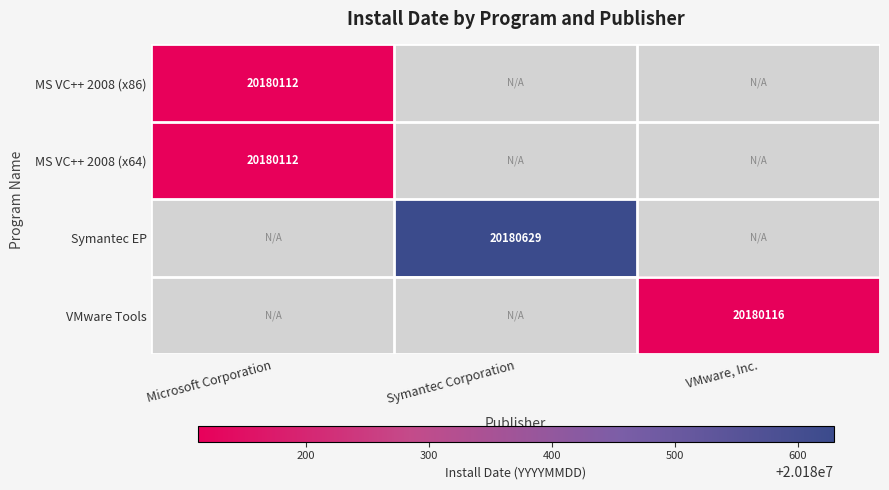

Is it true that VMware Tools equals 9261468.1 at VMware, Inc.?

False